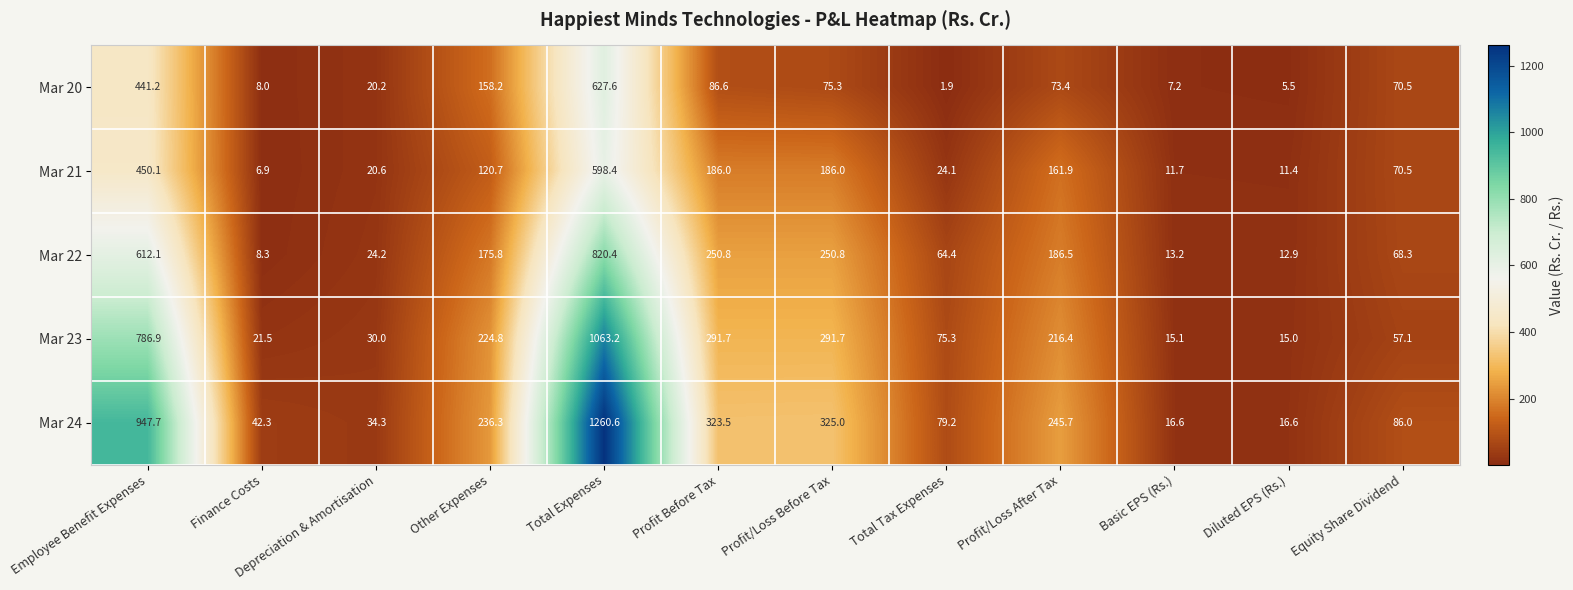

What is the difference between the maximum and minimum values in the Mar 20 series?

625.7